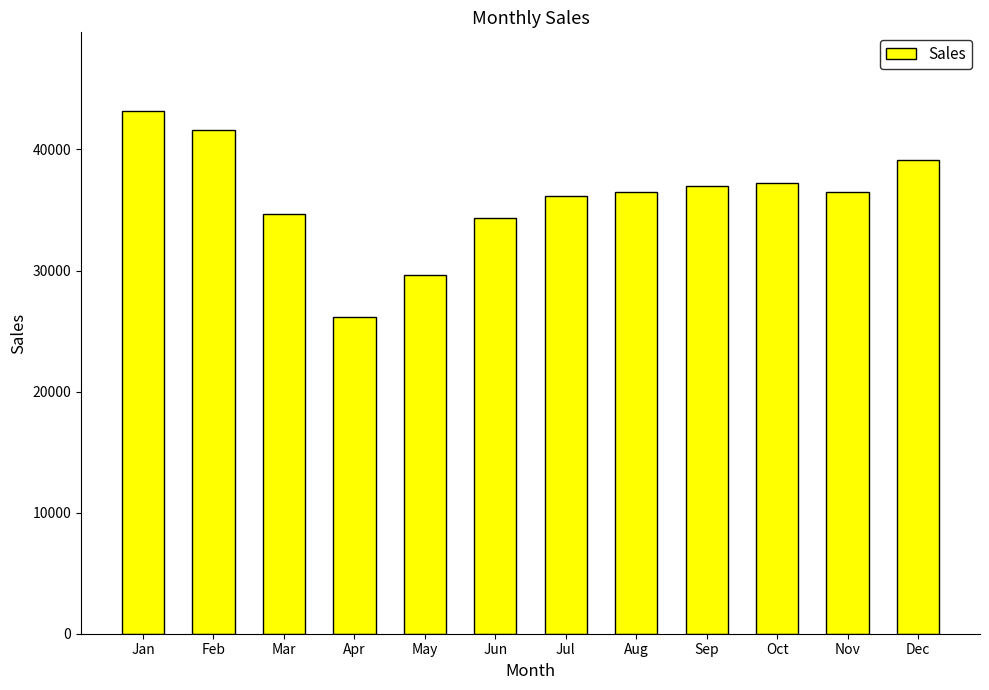

What is the ratio of the value at Aug to the value at Jul?

1.0